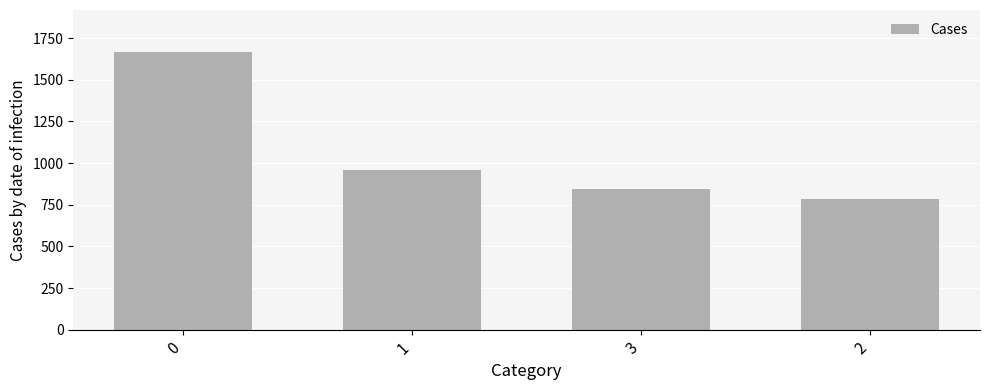

Which label corresponds to the smallest value in the chart?

2